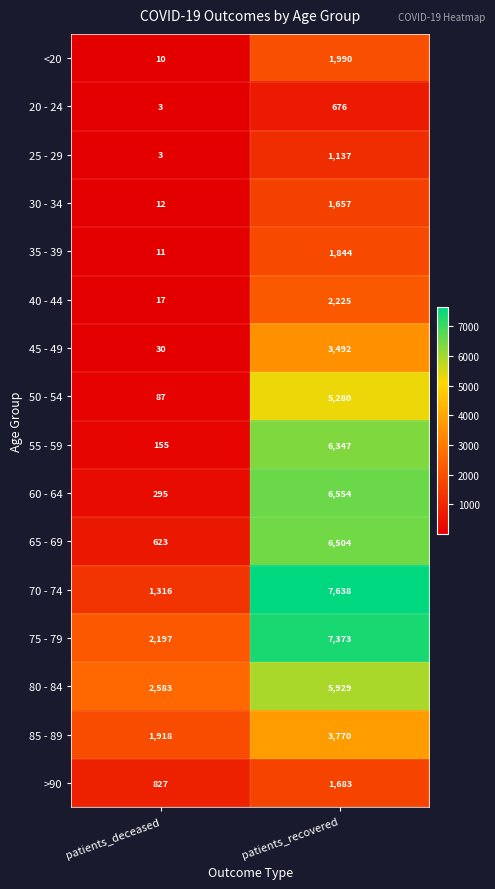

What value does the 65 - 69 series have at patients_recovered?

6504